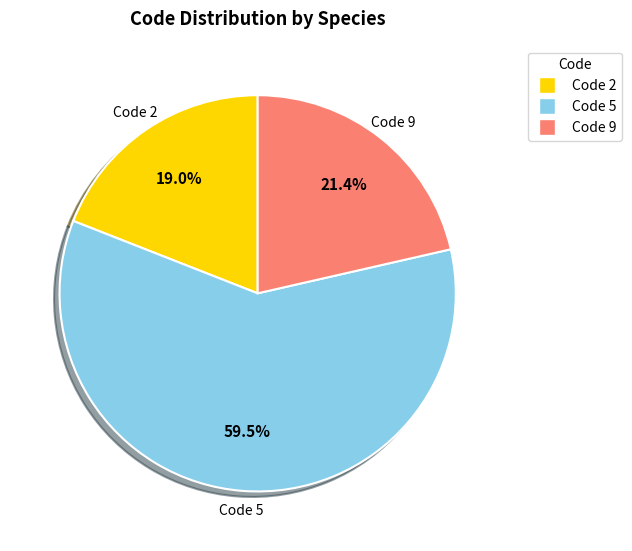

Is there any slice that represents more than half of the pie?

Yes